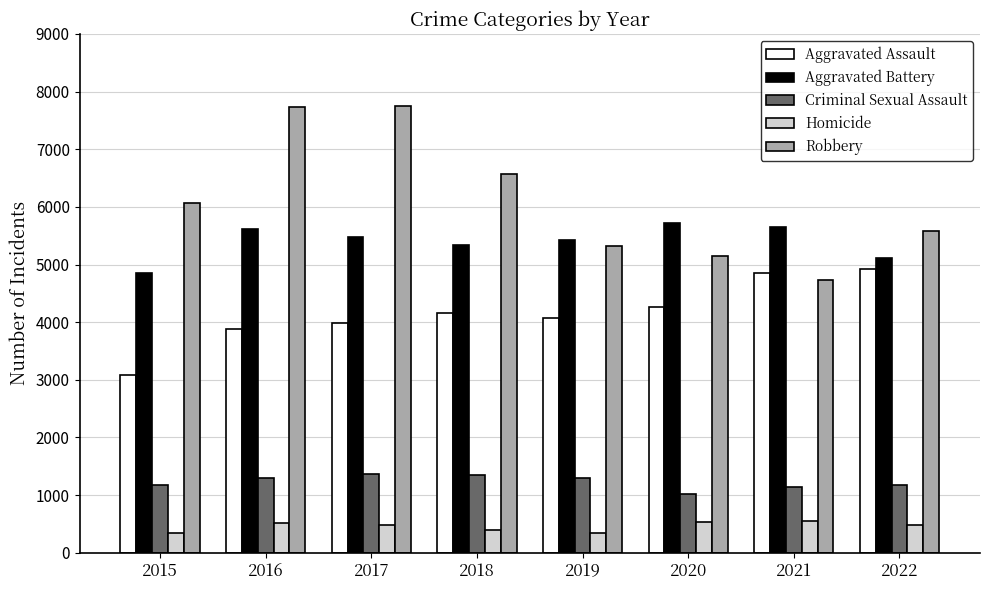

What is the spread (max minus min) of values at 2018?

6174